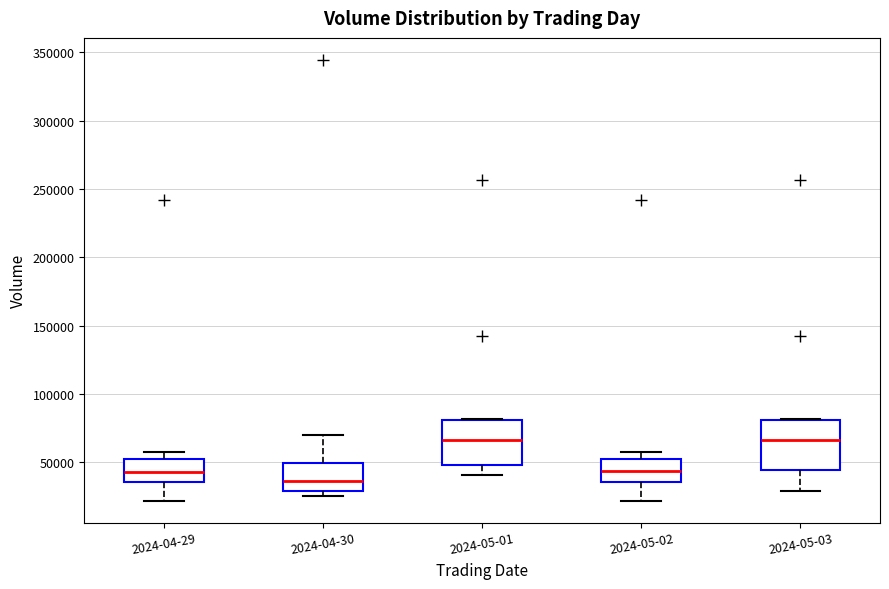

Where is the upper edge of the box for 2024-05-02 on the y-axis? The values are not printed on the chart, so give them approximately, as read against the axis.

50000